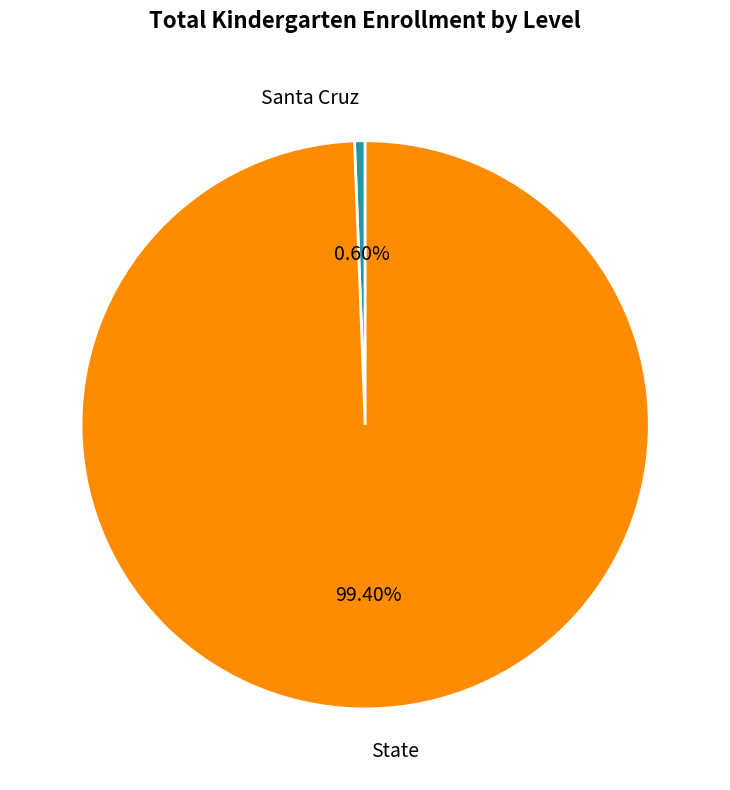

Which category accounts for the majority?

State